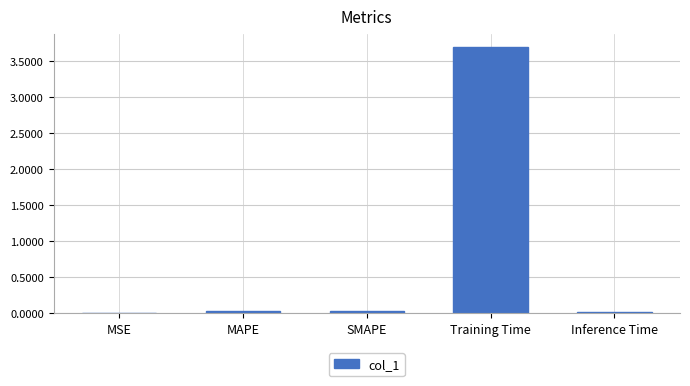

What is the sum of the values at Training Time and Inference Time?

3.7